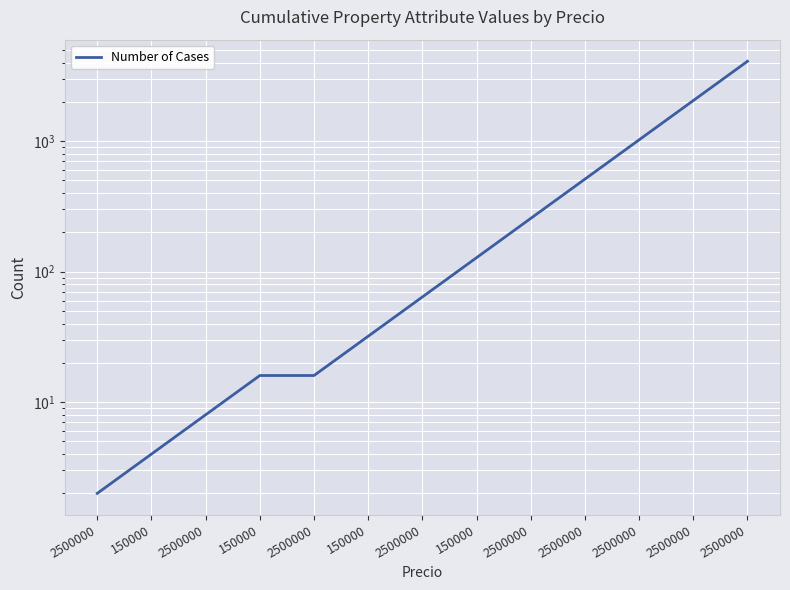

True or false: the data has more than 2 interior local peaks.

False